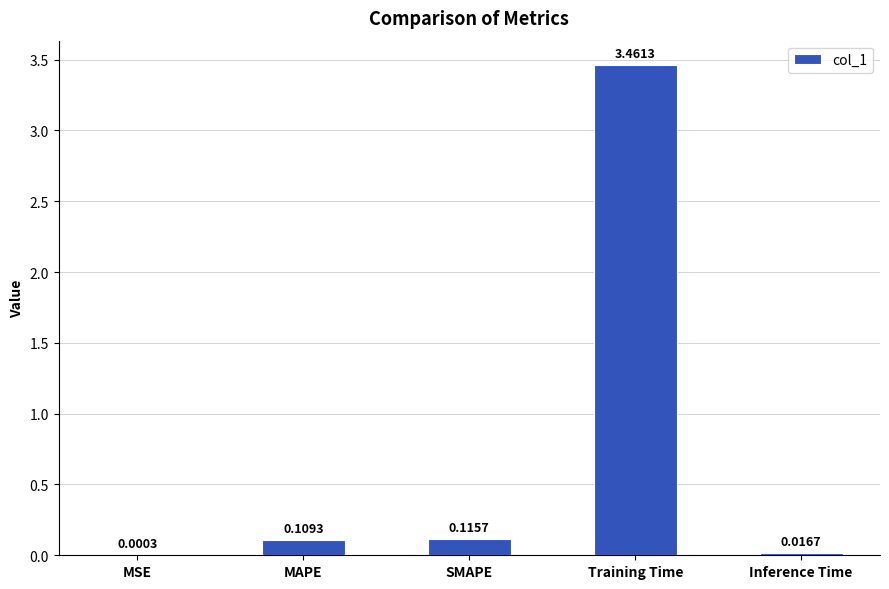

What is the sum of all values?

3.7